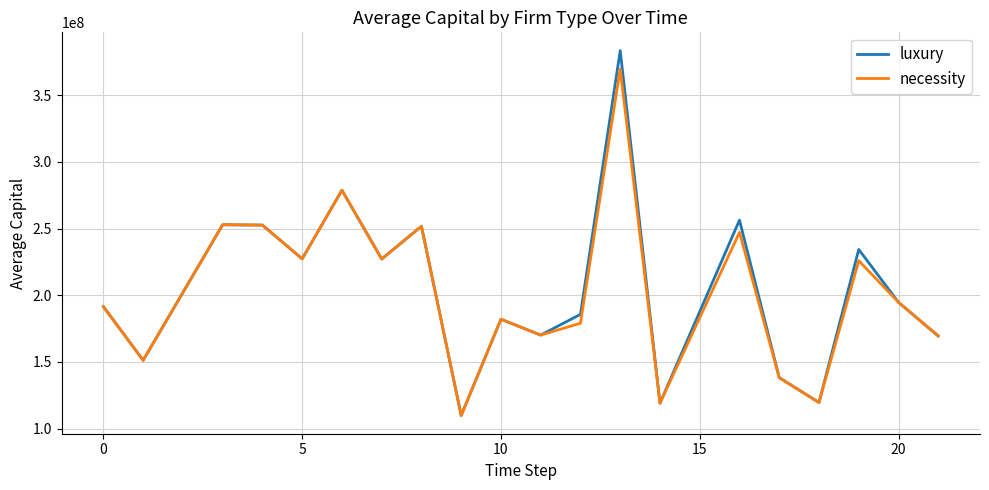

What is the lowest value of the luxury series?

109911212.6